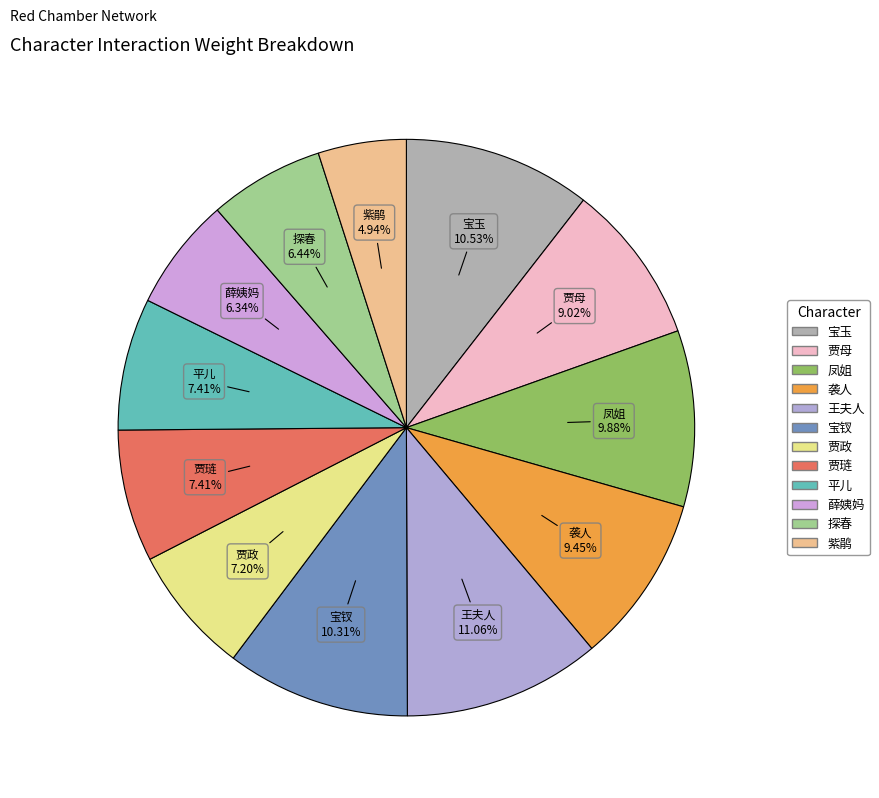

What percentage is the 平儿 slice, to the nearest percent?

7%